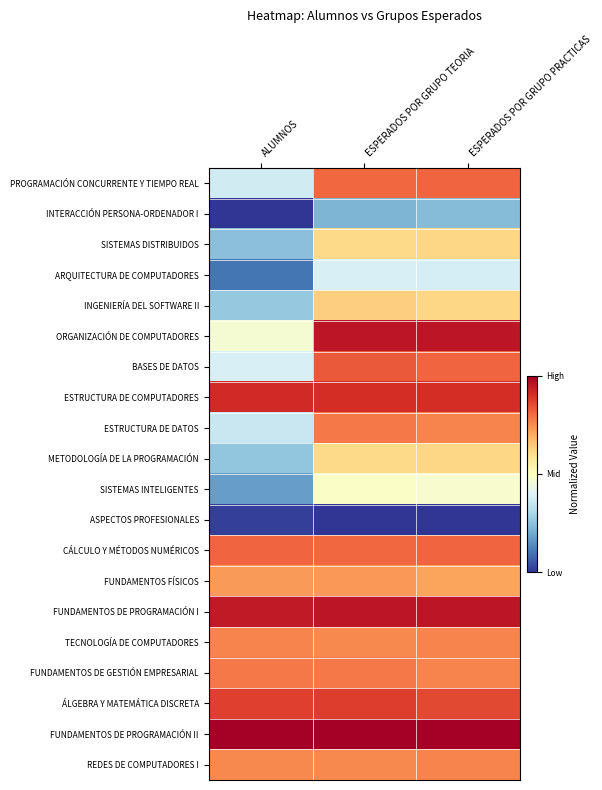

List the series in order of their peak value, highest first.

FUNDAMENTOS DE PROGRAMACIÓN II, ORGANIZACIÓN DE COMPUTADORES, FUNDAMENTOS DE PROGRAMACIÓN I, ESTRUCTURA DE COMPUTADORES, ÁLGEBRA Y MATEMÁTICA DISCRETA, BASES DE DATOS, PROGRAMACIÓN CONCURRENTE Y TIEMPO REAL, CÁLCULO Y MÉTODOS NUMÉRICOS, ESTRUCTURA DE DATOS, FUNDAMENTOS DE GESTIÓN EMPRESARIAL, TECNOLOGÍA DE COMPUTADORES, REDES DE COMPUTADORES I, FUNDAMENTOS FÍSICOS, INGENIERÍA DEL SOFTWARE II, SISTEMAS DISTRIBUIDOS, METODOLOGÍA DE LA PROGRAMACIÓN, SISTEMAS INTELIGENTES, ARQUITECTURA DE COMPUTADORES, INTERACCIÓN PERSONA-ORDENADOR I, ASPECTOS PROFESIONALES